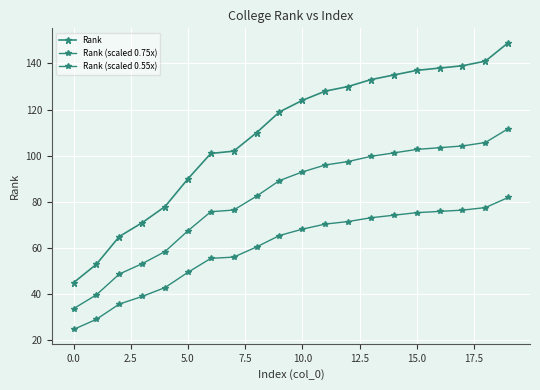

Rank the series by their maximum value, from lowest to highest.

Rank (scaled 0.55x), Rank (scaled 0.75x), Rank